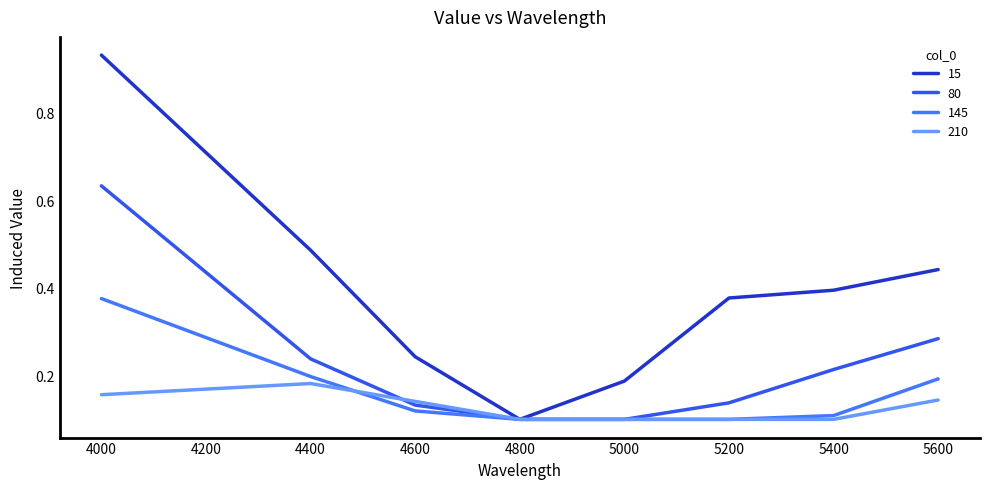

How many lines are shown in the chart?

4